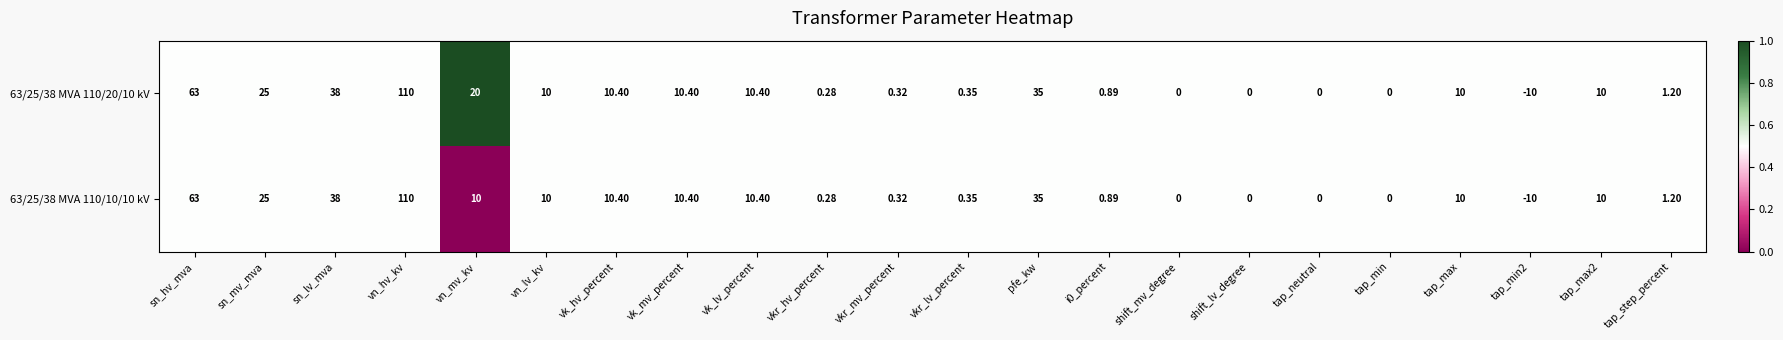

At which category is the sum across all series the highest?

vn_hv_kv